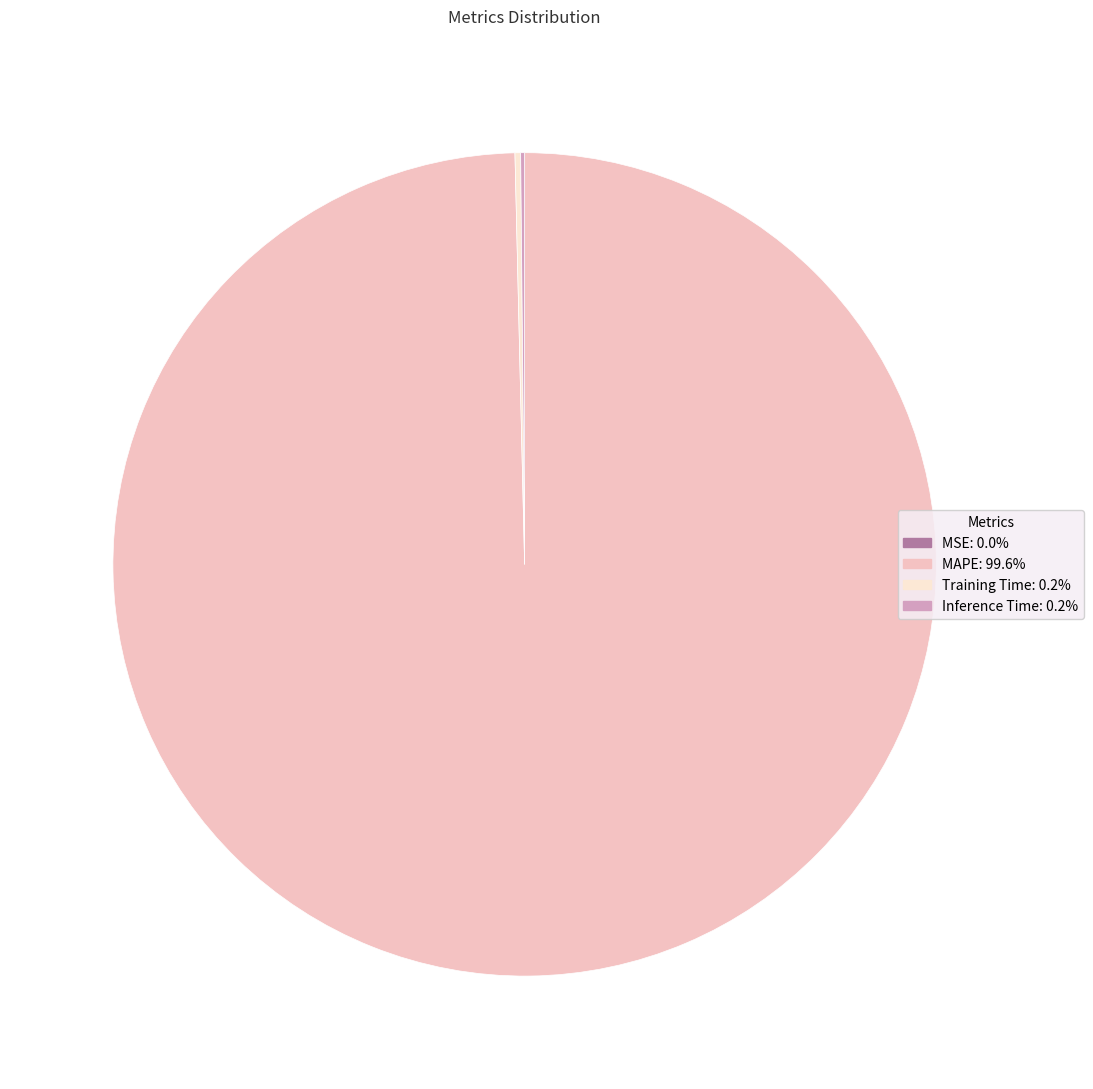

Which slice represents more than half of the pie?

MAPE